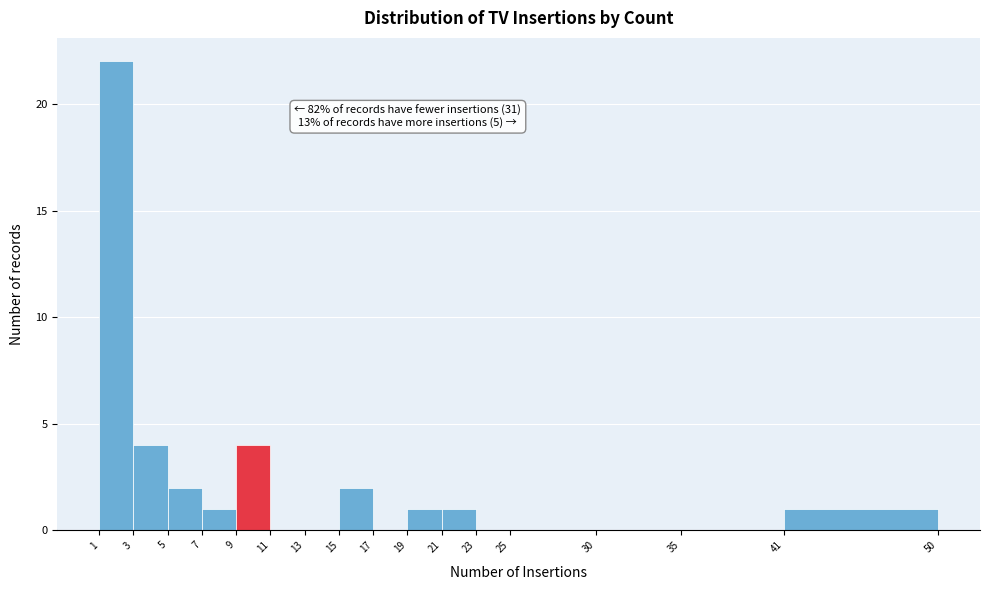

Which range on the x-axis has the tallest bar?

1 to 3